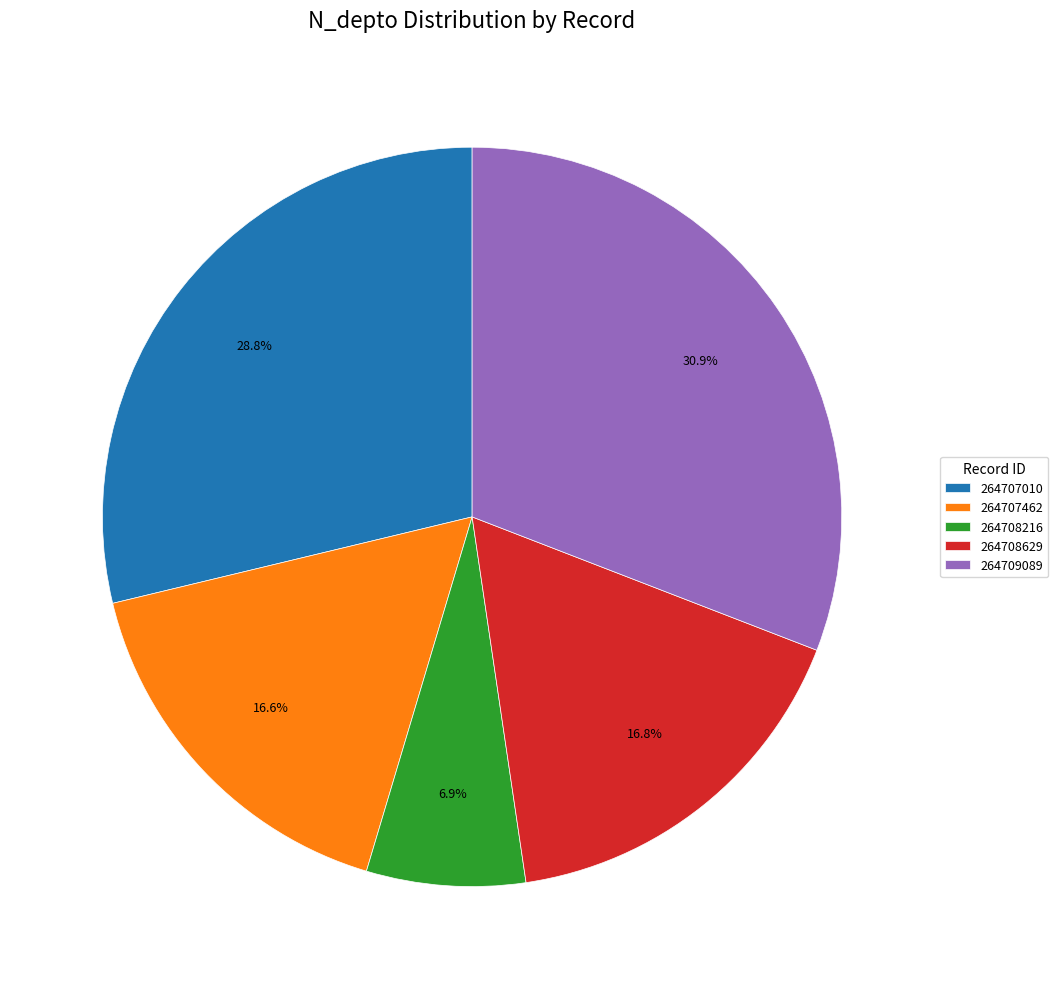

What is the smallest slice in the pie chart?

264708216